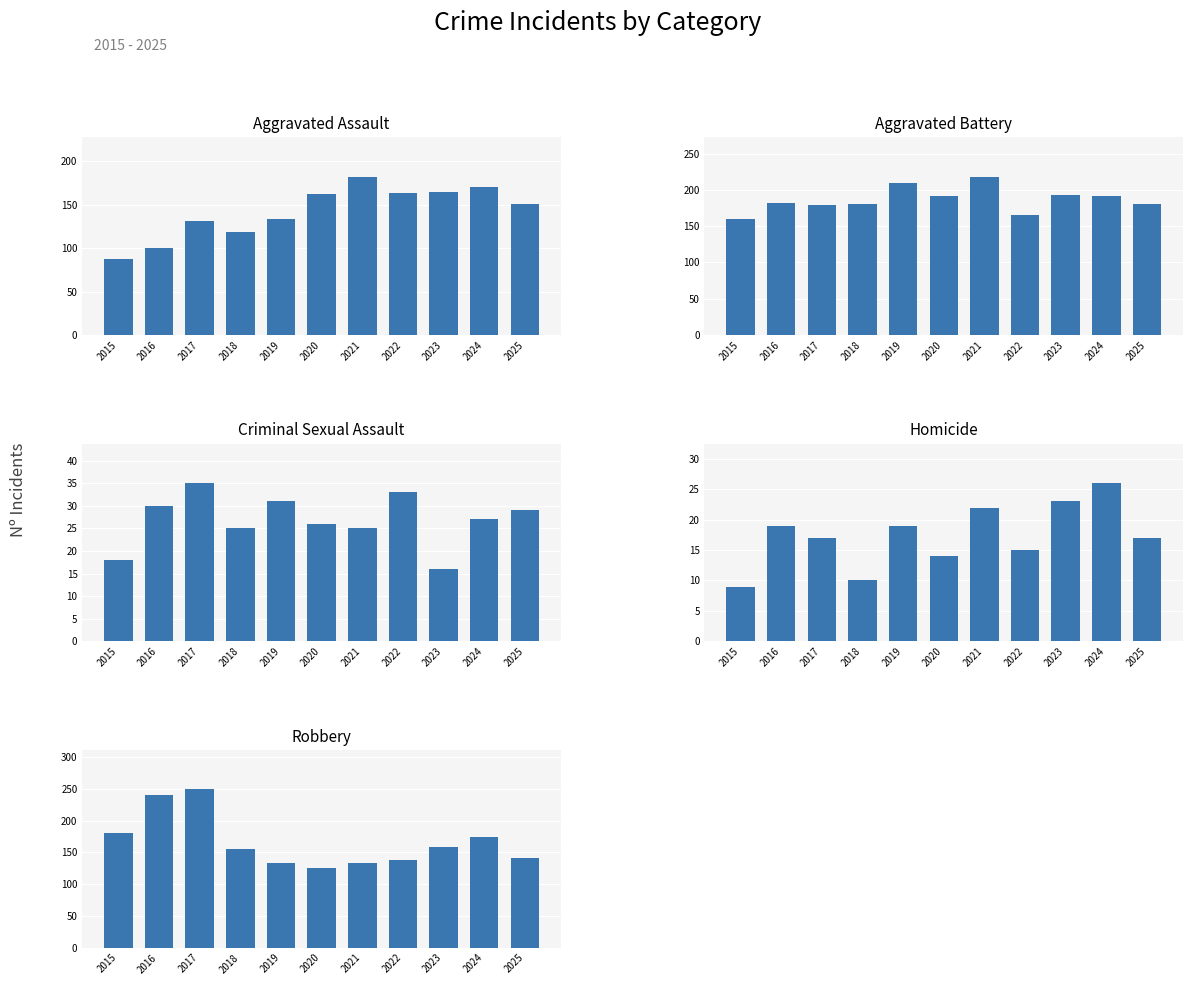

What is the minimum value for Robbery?

125